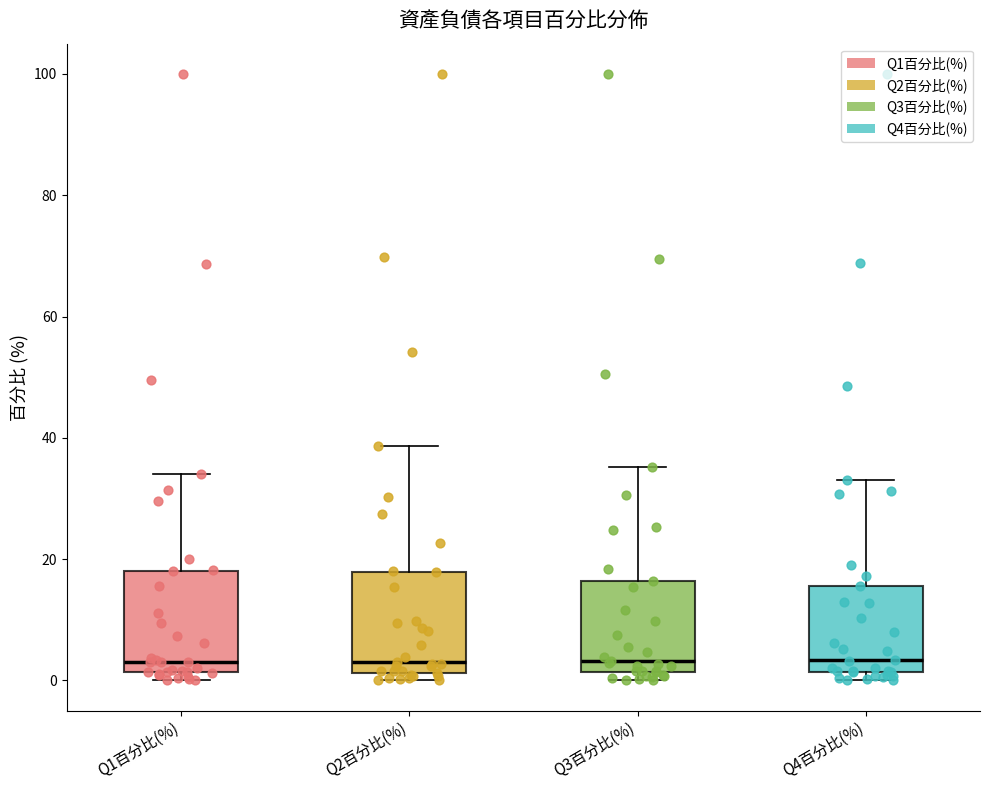

Reading left to right, read every box against the y-axis: the position of its median line, the range the box covers, and the ends of its whiskers. The values are not printed on the chart, so give them approximately, as read against the axis.

Q1百分比(%): median 4, box 2 to 18, whiskers 0 to 34
Q2百分比(%): median 4, box 2 to 18, whiskers 0 to 38
Q3百分比(%): median 4, box 2 to 16, whiskers 0 to 36
Q4百分比(%): median 4, box 2 to 16, whiskers 0 to 34